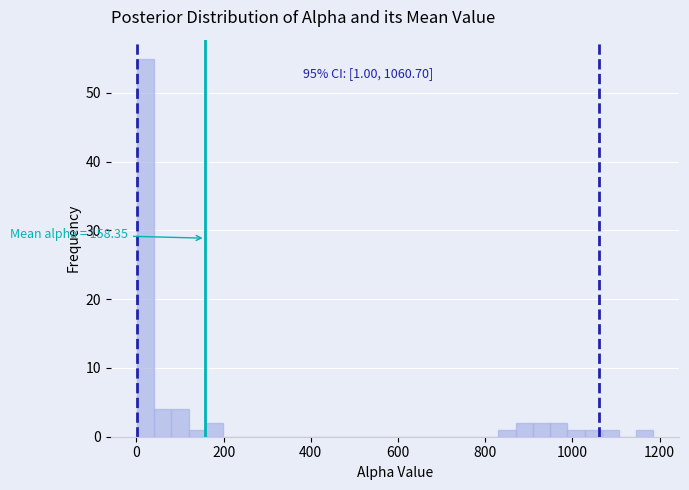

Around what value on the x-axis is the tallest bar? Give the approximate position of its centre, as read against the axis.

20